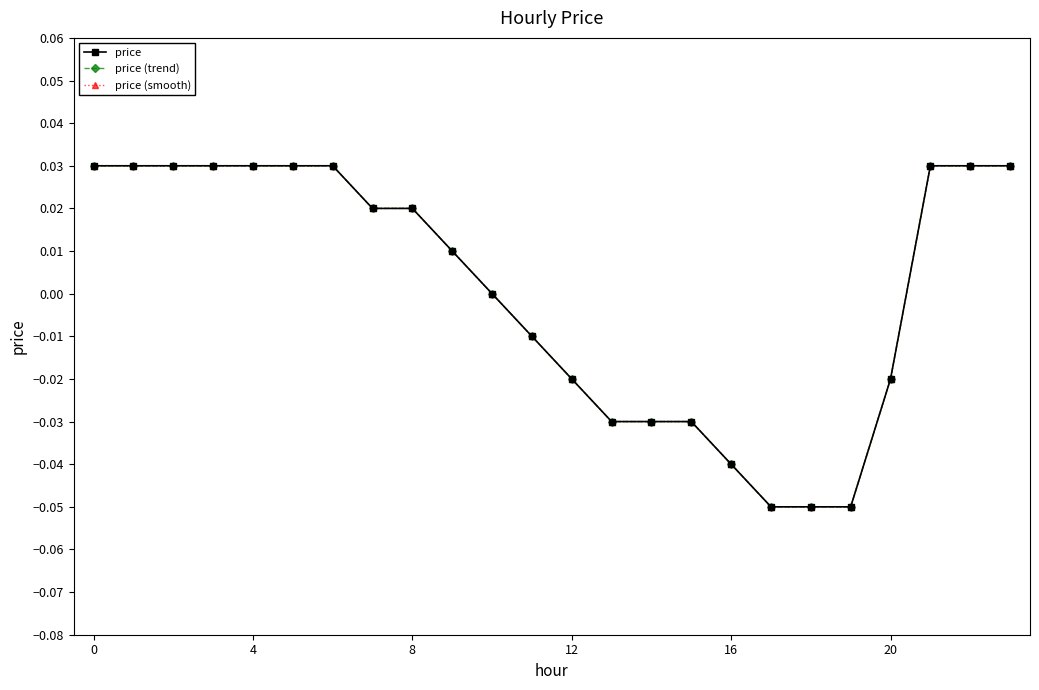

At how many categories does at least one series exceed 0?

13